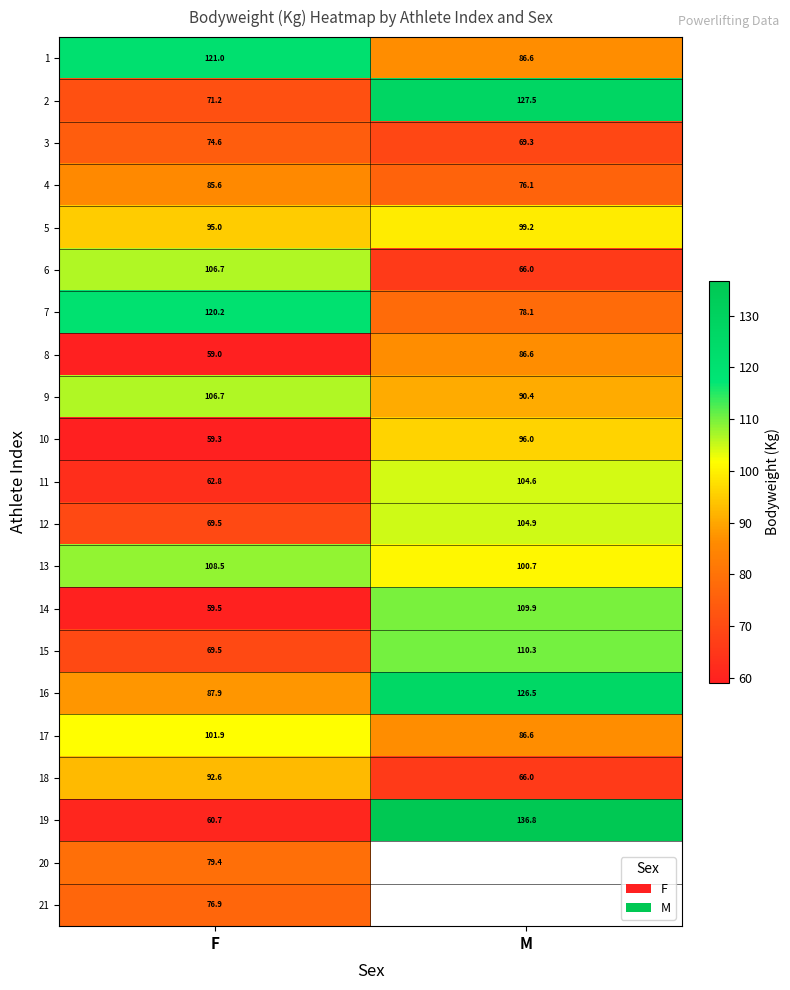

Rank the categories by 11 value from lowest to highest.

F, M